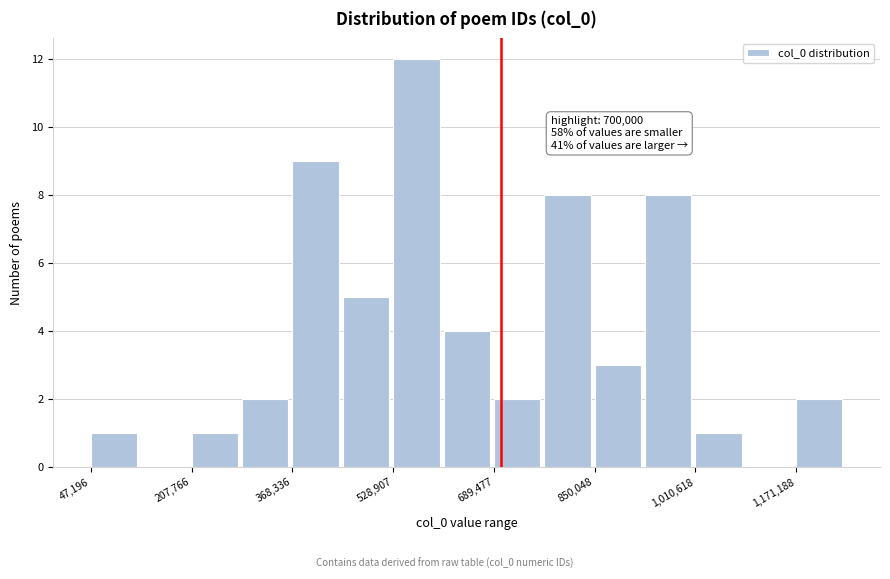

Over which range of the x-axis is the bar tallest?

520000 to 600000